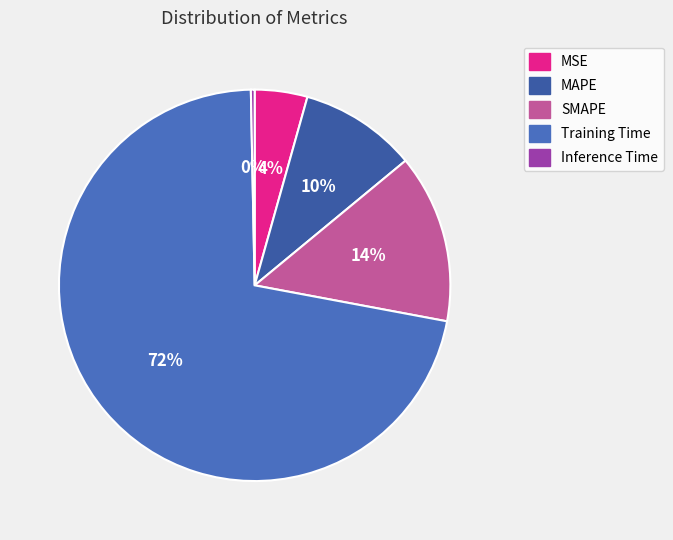

Is there a majority slice in this chart?

Yes